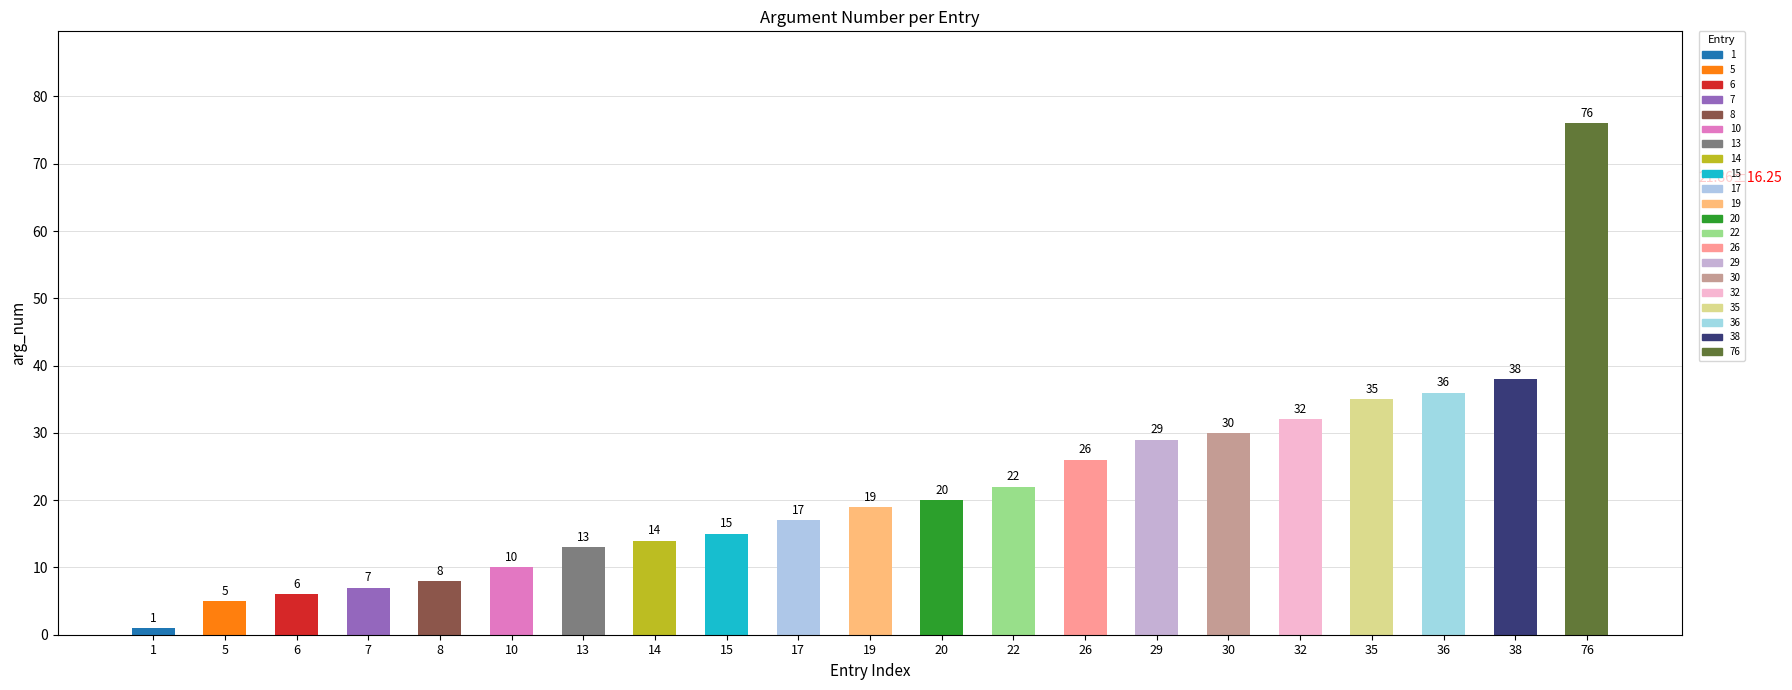

Rank the categories by value from lowest to highest.

1, 5, 6, 7, 8, 10, 13, 14, 15, 17, 19, 20, 22, 26, 29, 30, 32, 35, 36, 38, 76